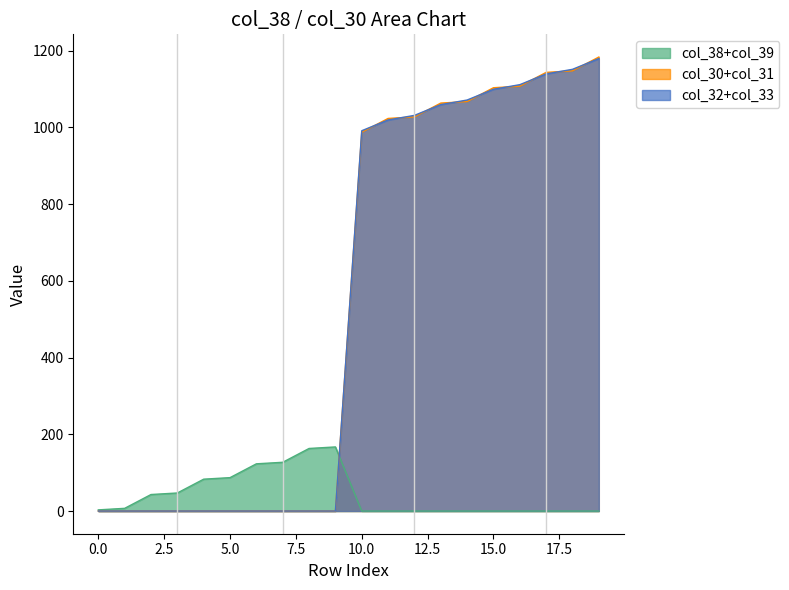

What is the greatest value displayed?

1183.0